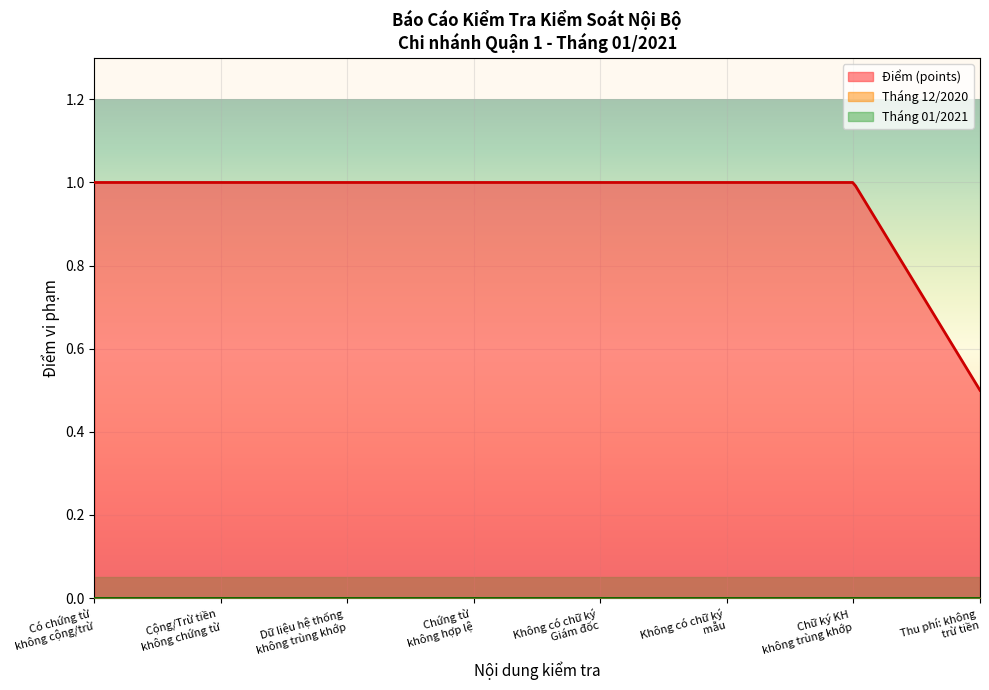

What is the difference between the highest and lowest values at Thu phí: có chứng từ nhưng không trừ tiền?

0.5